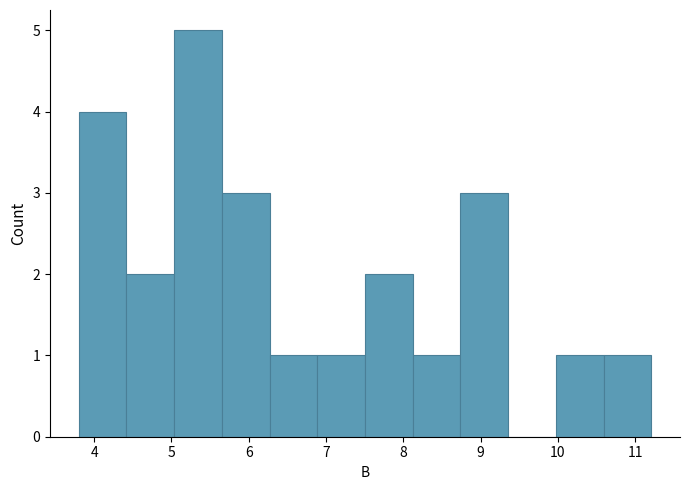

What is the height of the bar covering 3.8 to 4.4 on the x-axis? Neither the bar edges nor the heights are printed on the chart, so give them approximately, as read against the axes.

4